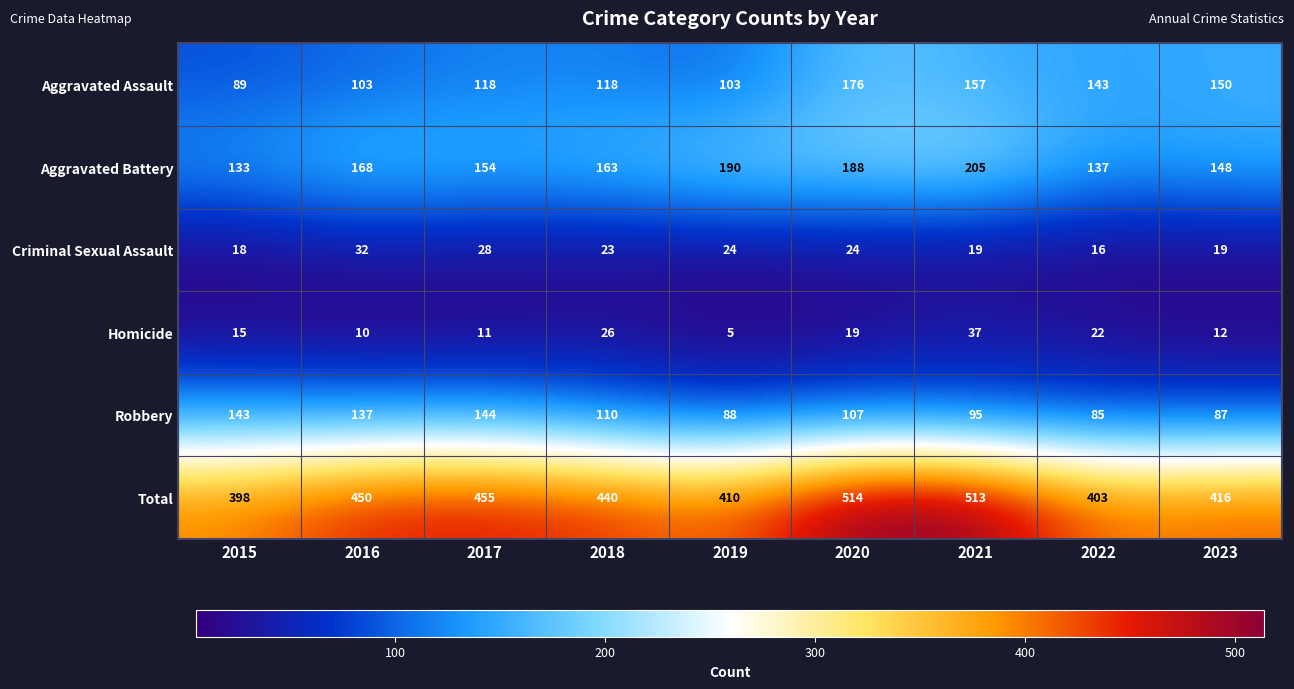

What is the spread (max minus min) of values at 2018?

417